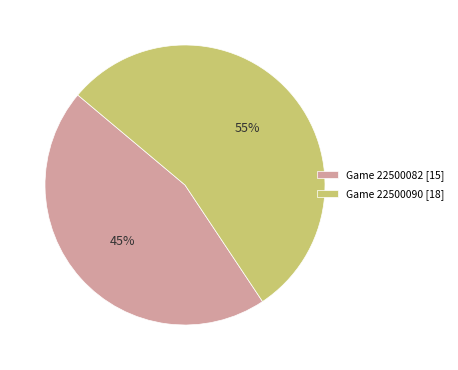

Is there a majority slice in this chart?

Yes